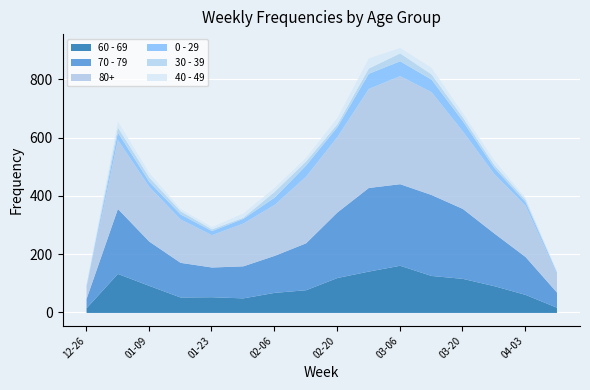

How many values in the 40 - 49 series are below 15?

7